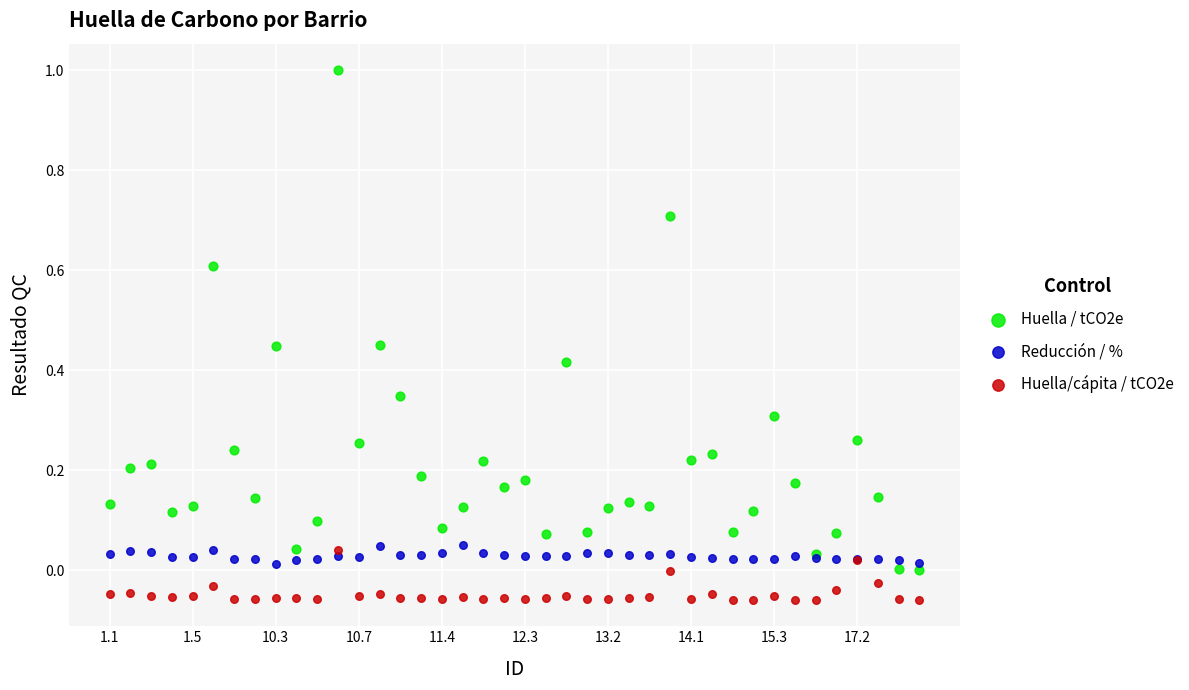

Which series reaches the maximum Y coordinate?

Huella / tCO2e